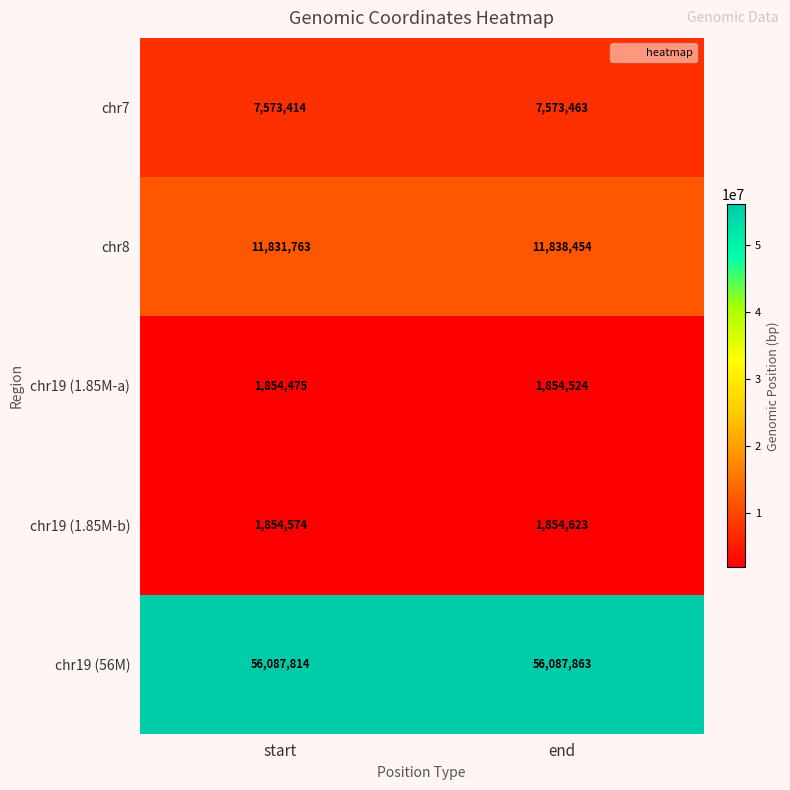

What is the total value across all series at start?

79202040